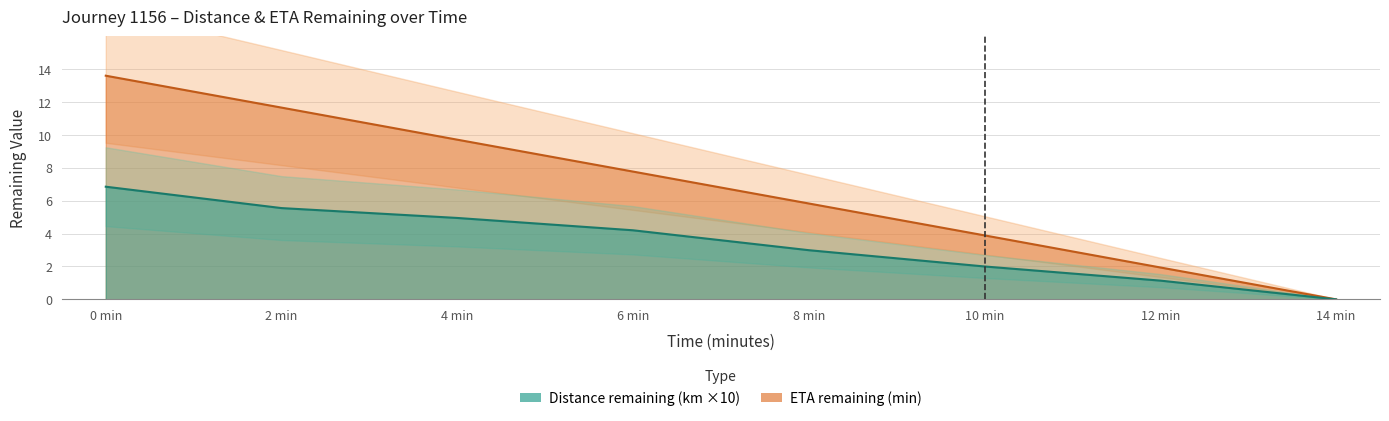

What position from the right is 4 min?

6